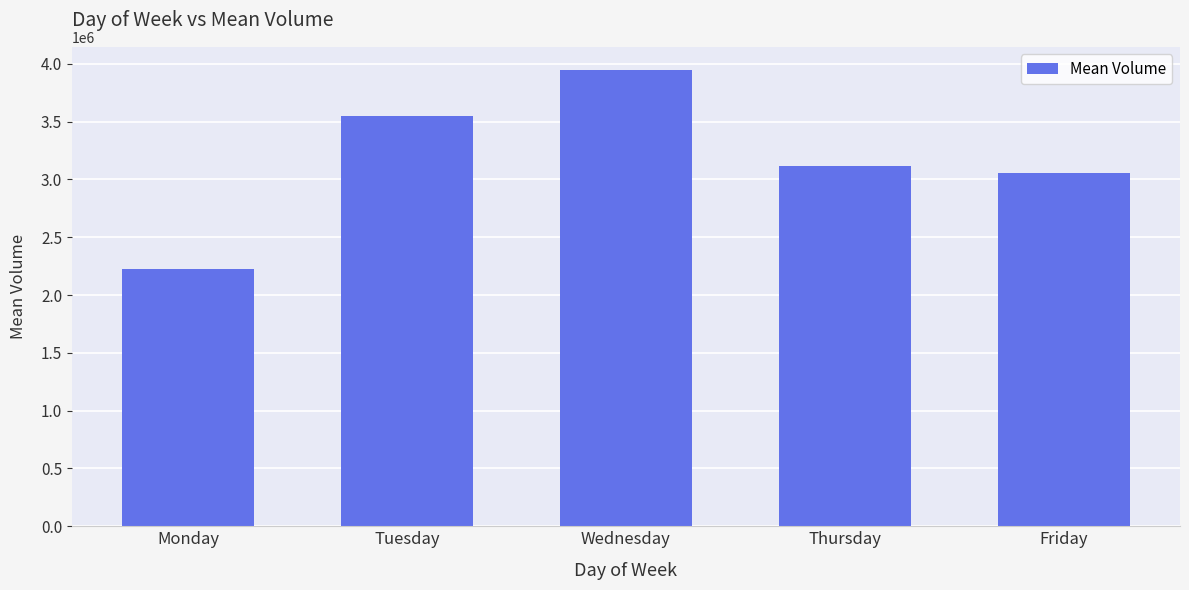

What is the value of the 1st bar from the left?

2220810.8